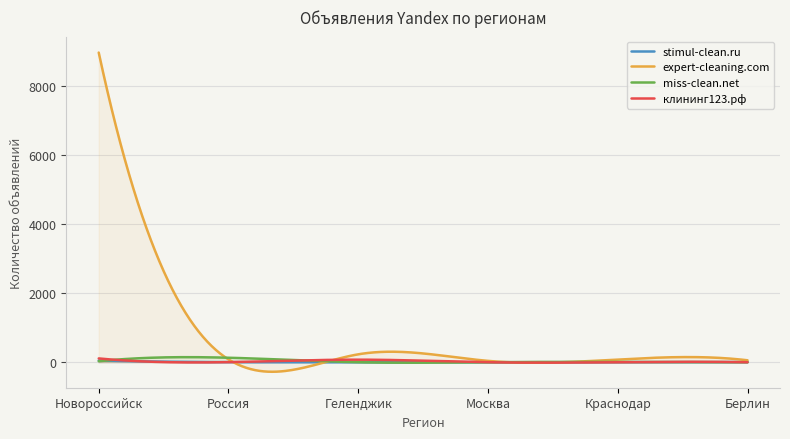

Reading right to left, transcribe all the data shown in this chart.

stimul-clean.ru: Берлин=3	Краснодар=1	Москва=0	Геленджик=0	Россия=2	Новороссийск=50
expert-cleaning.com: Берлин=56	Краснодар=78	Москва=39	Геленджик=229	Россия=82	Новороссийск=8963
miss-clean.net: Берлин=1	Краснодар=9	Москва=1	Геленджик=0	Россия=130	Новороссийск=29
клининг123.рф: Берлин=0	Краснодар=0	Москва=0	Геленджик=74	Россия=3	Новороссийск=110